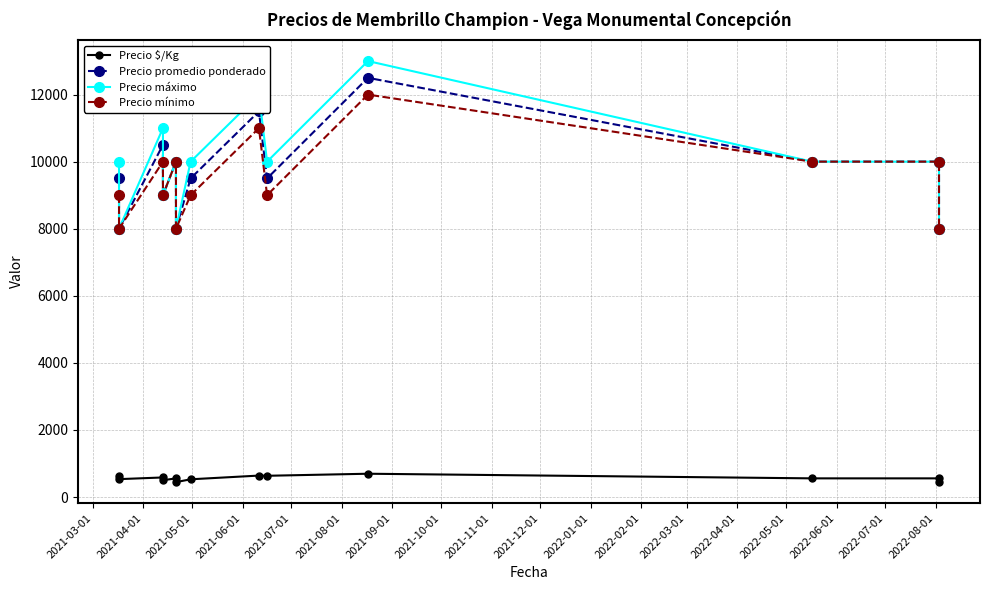

What is the difference between the maximum and minimum values in the Precio máximo series?

5000